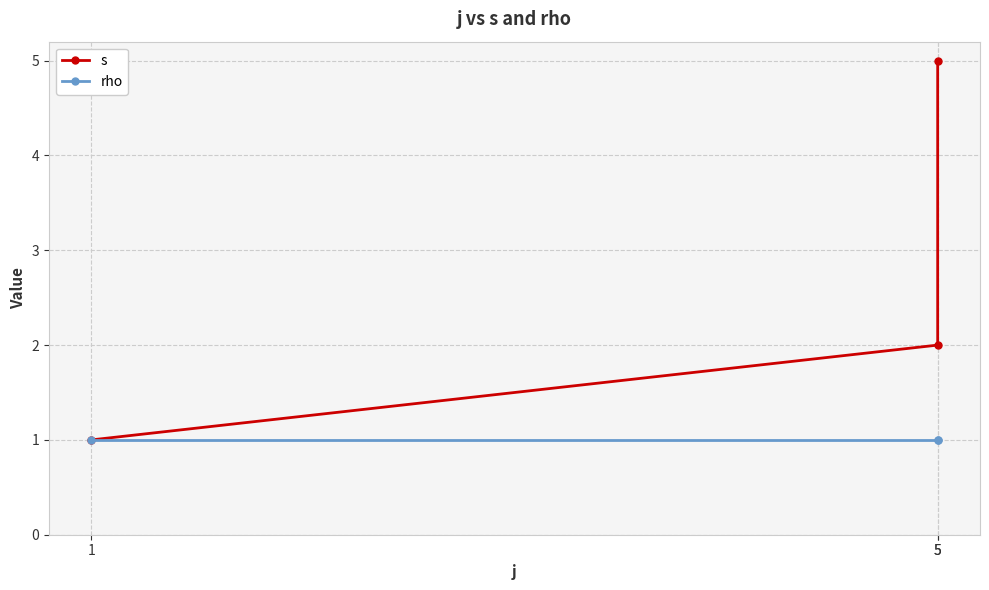

What is the spread (max minus min) of values at 5?

1